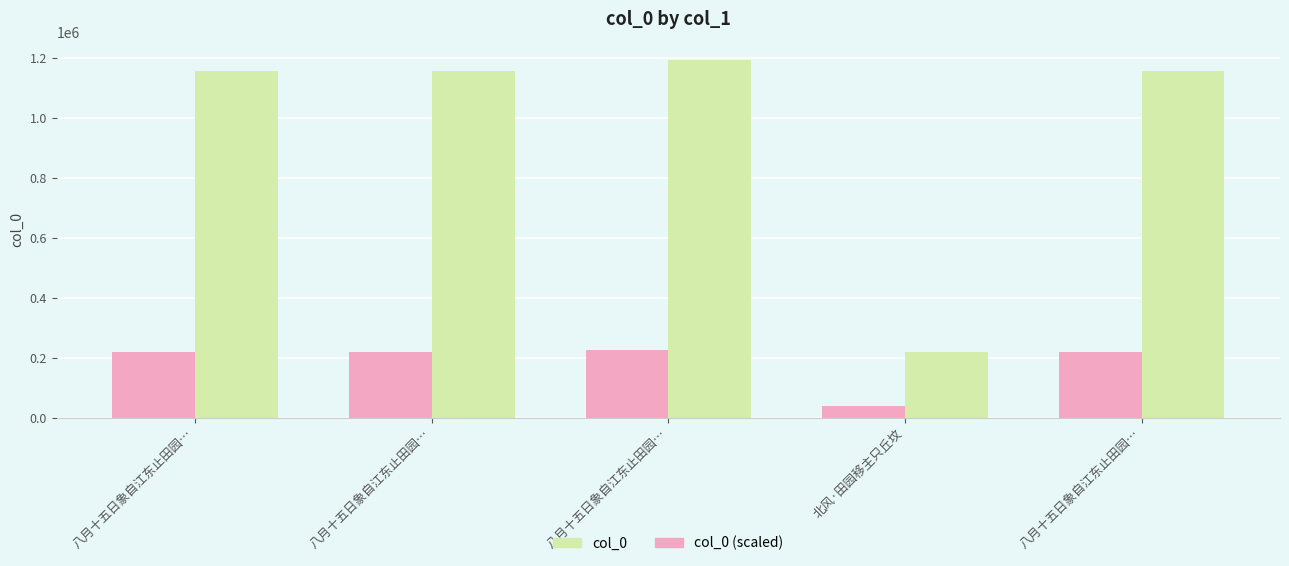

What are all the series names shown in the legend?

col_0, col_0 (scaled)